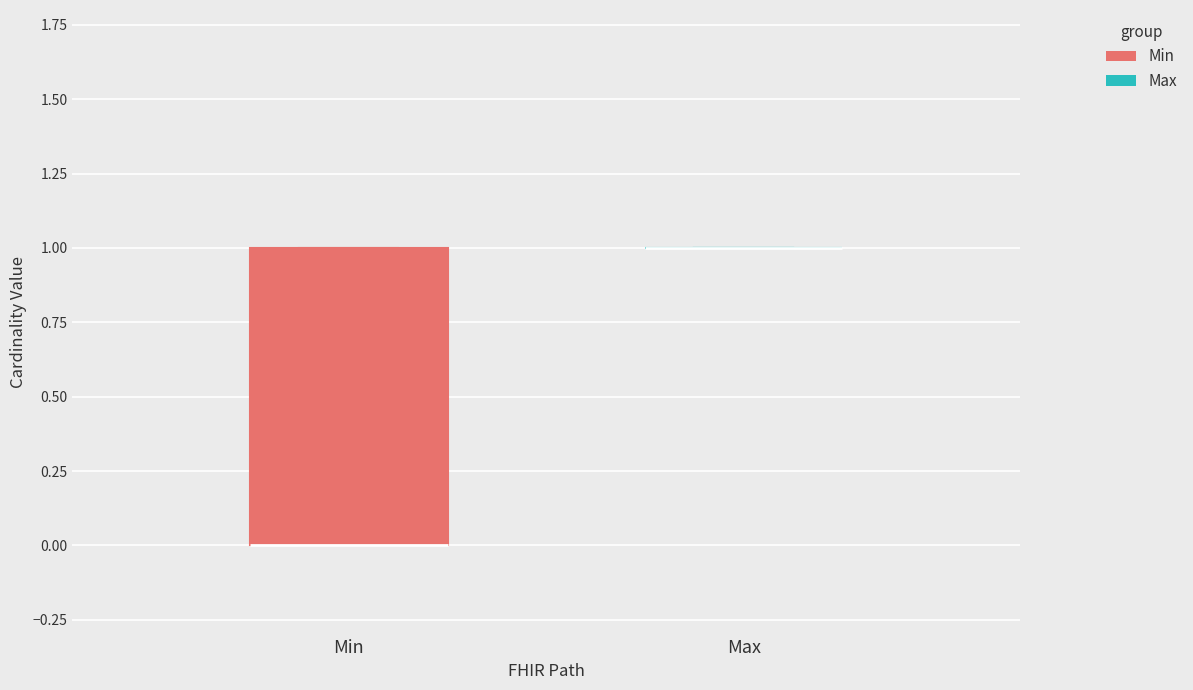

Which box is the tallest, from its lower edge to its upper edge?

Min